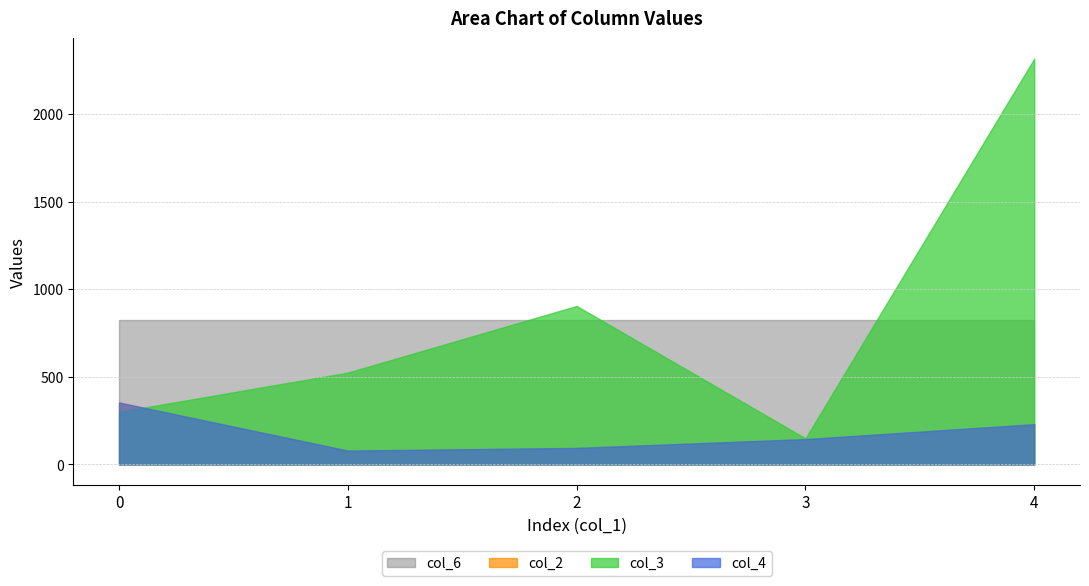

The value of col_3 at 4 is 2315.6. True or false?

True